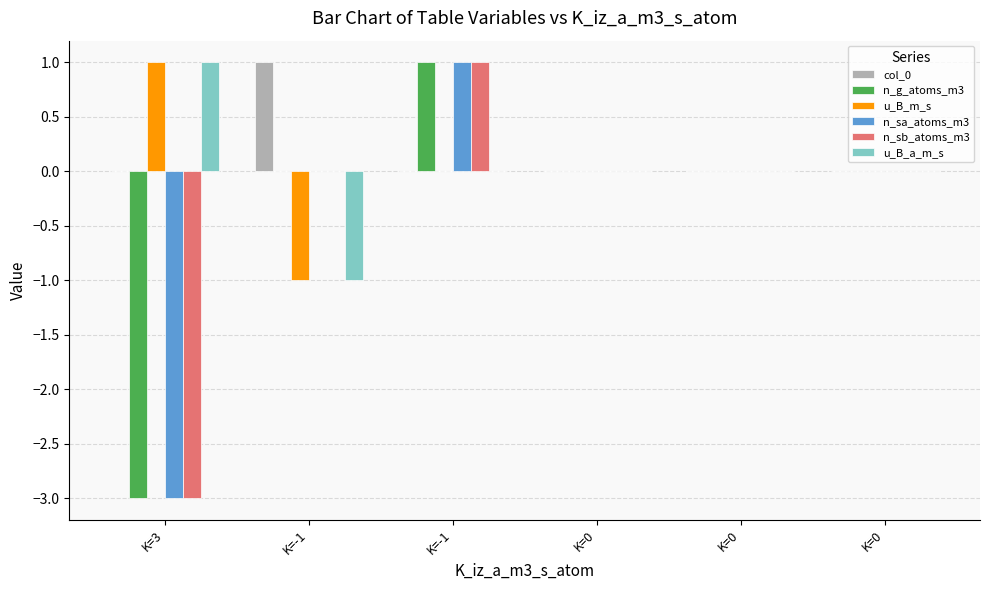

What are all the series names shown in the legend?

col_0, n_g_atoms_m3, u_B_m_s, n_sa_atoms_m3, n_sb_atoms_m3, u_B_a_m_s